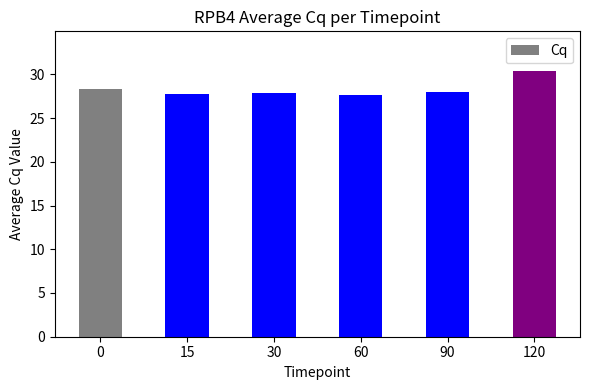

What is the difference between the maximum and second lowest values?

2.7